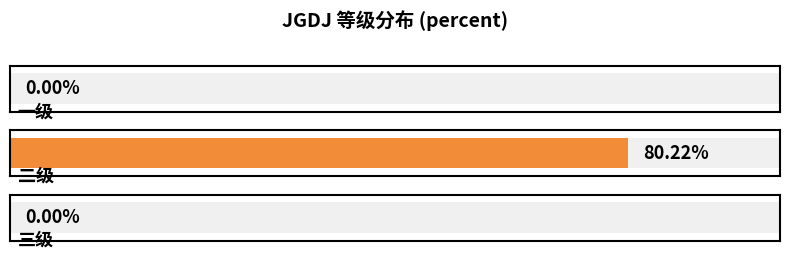

At which category does the chart reach its minimum across all series?

一级